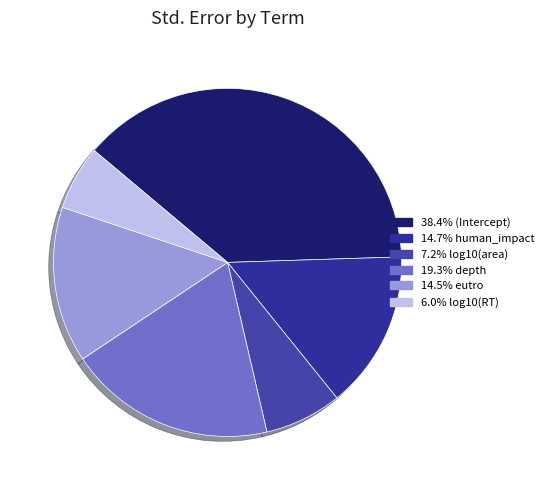

Count the number of slices in the pie.

6